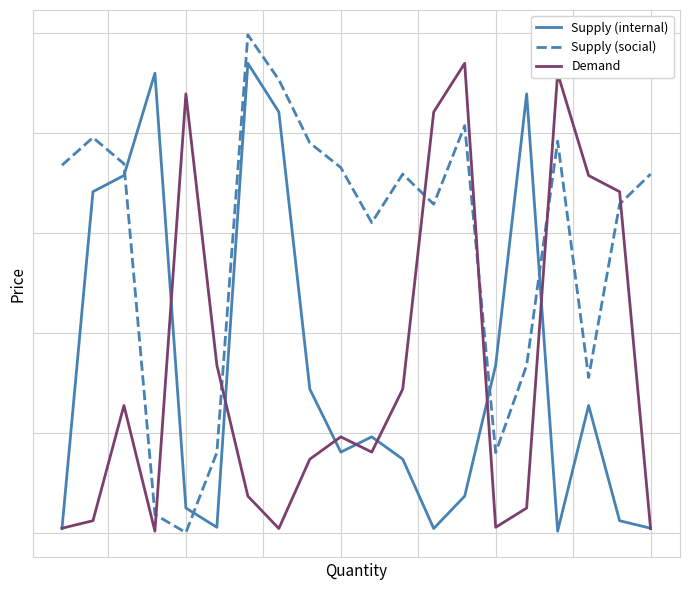

Which series has the largest total across all categories?

Supply (social)